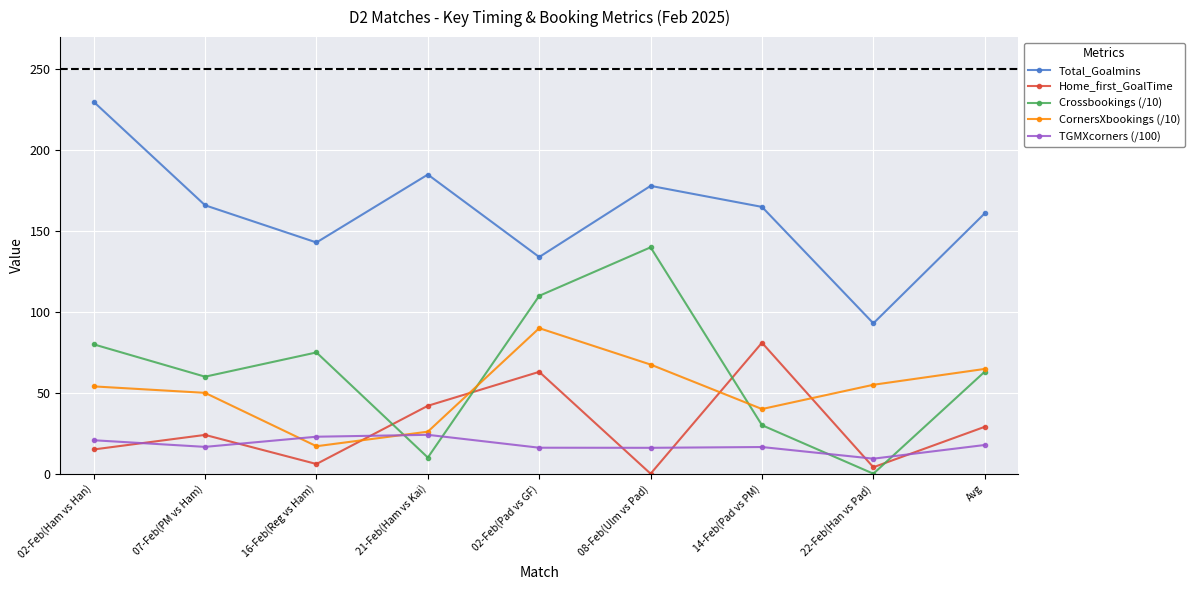

True or false: Home_first_GoalTime has more than 1 points higher than both neighbors.

True